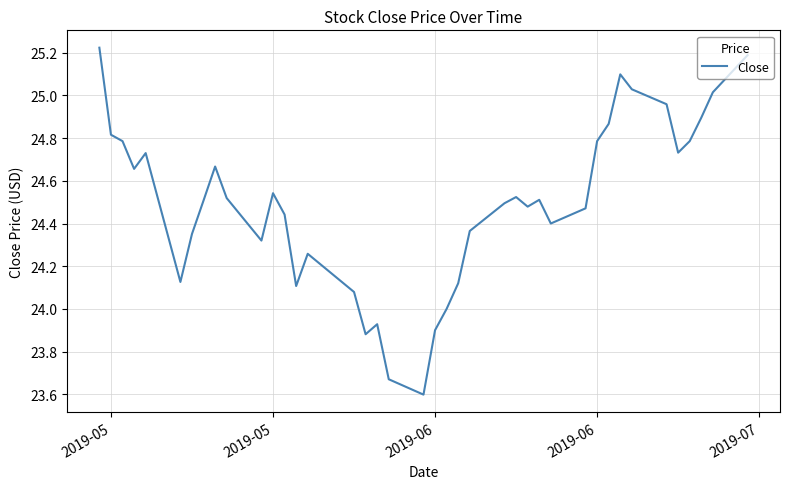

What is the smallest value displayed?

23.6